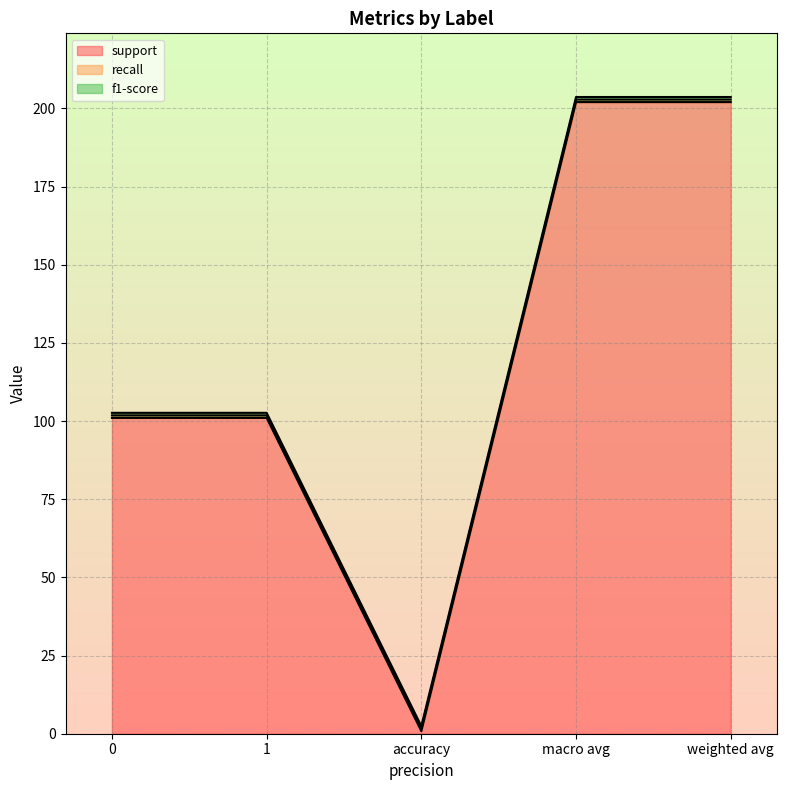

True or false: recall and f1-score intersect in this chart.

False